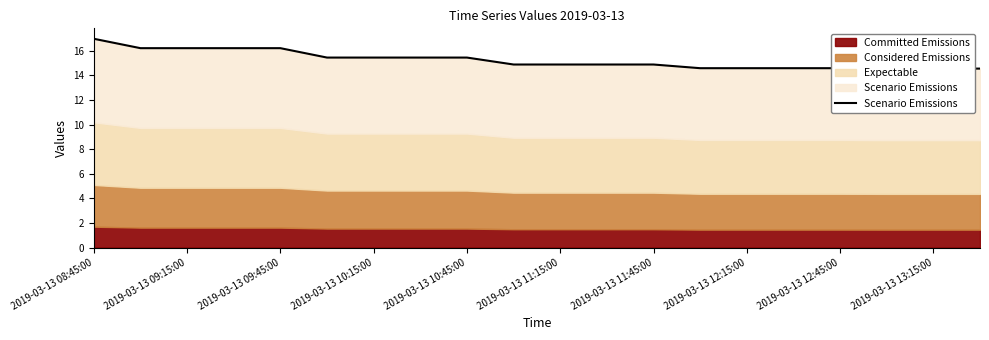

The value of Committed Emissions at 2019-03-13 10:45:00 is 2.2. True or false?

False